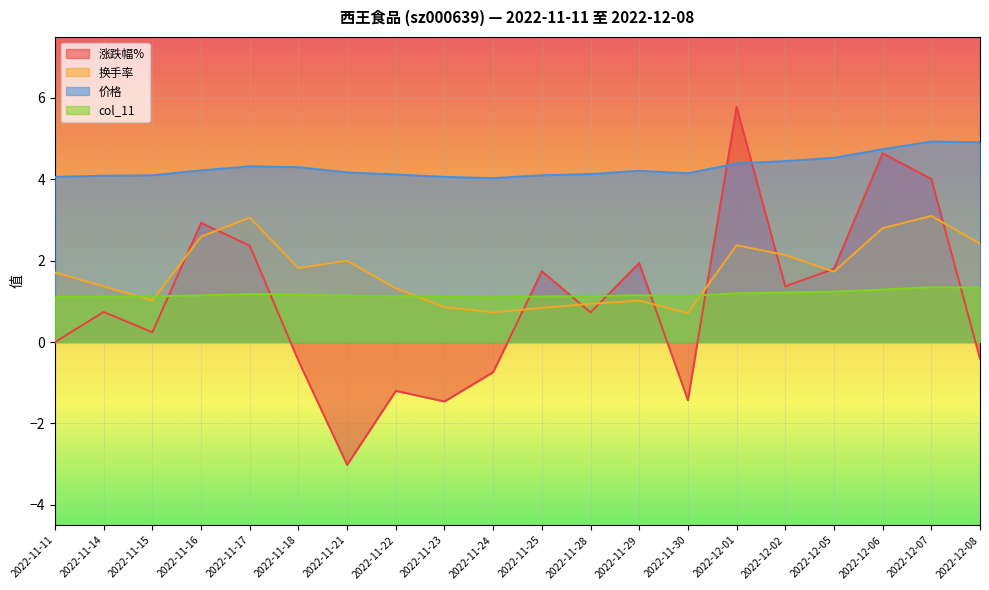

What is the lowest value of the 价格 series?

4.0